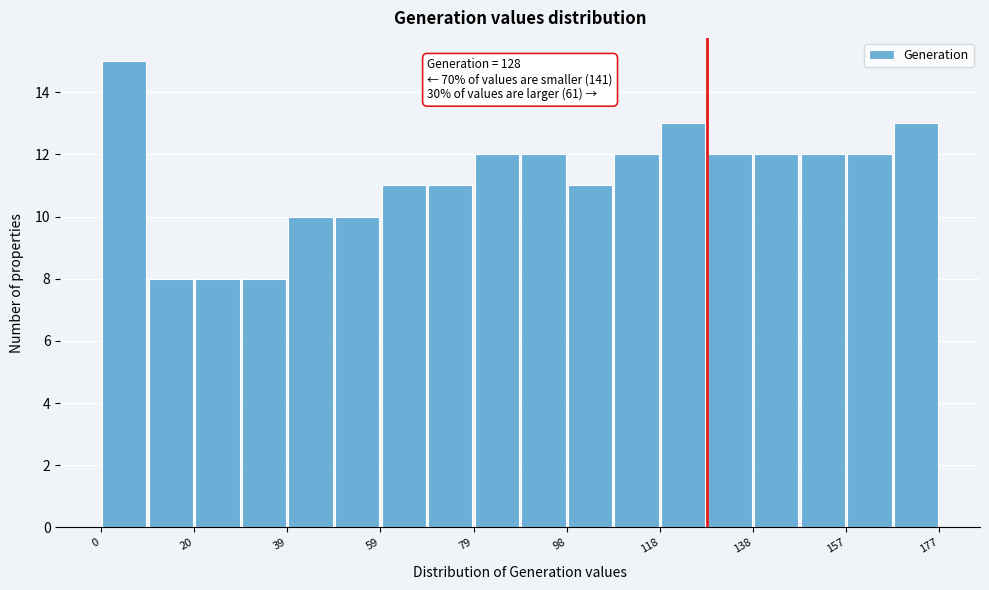

Over which range of the x-axis is the bar tallest?

0 to 10